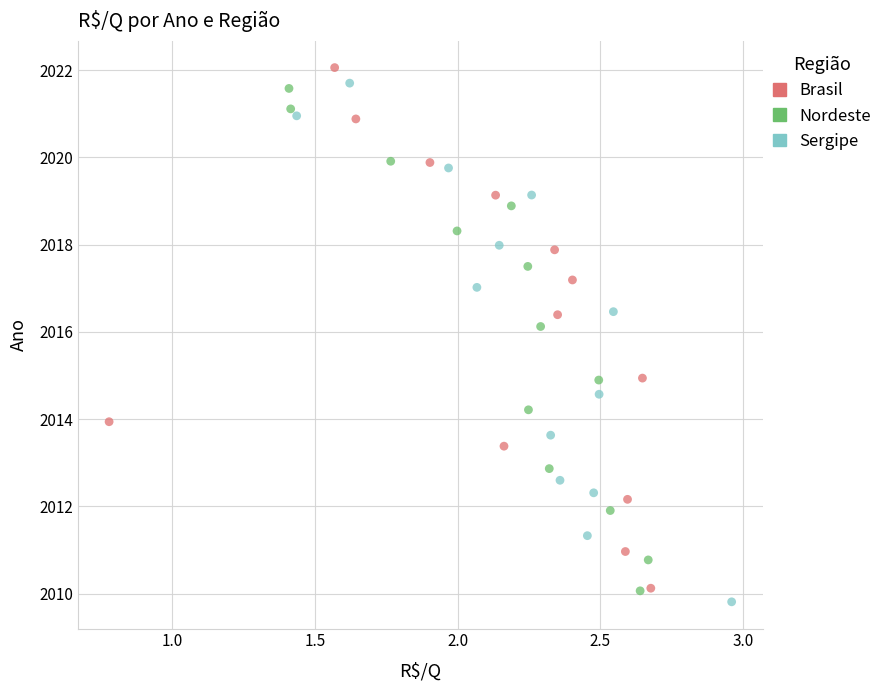

Which series has the largest Y range (max minus min)?

Brasil